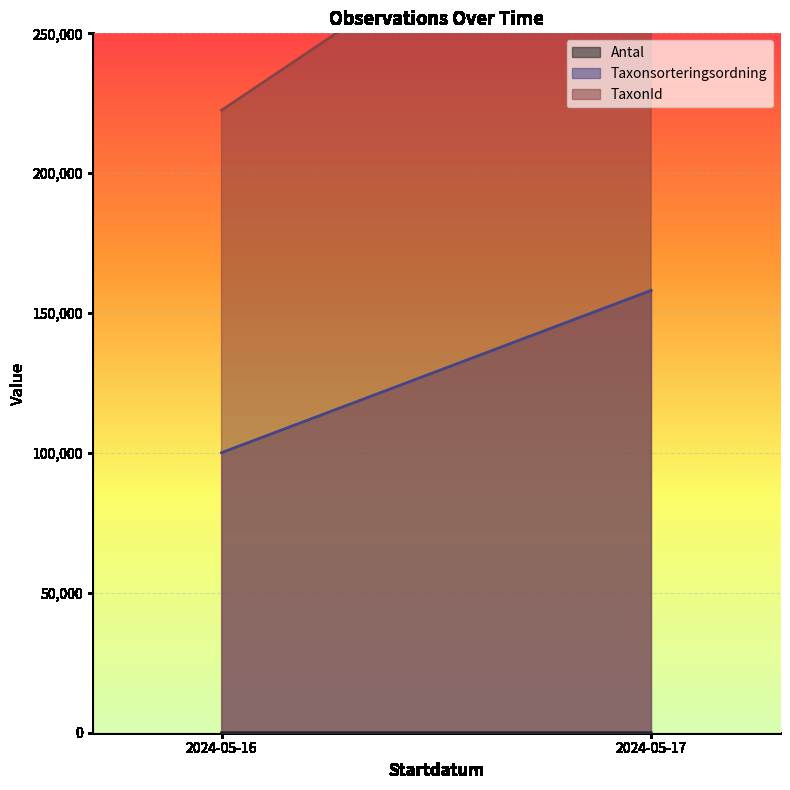

At how many categories does at least one series exceed 138388?

2